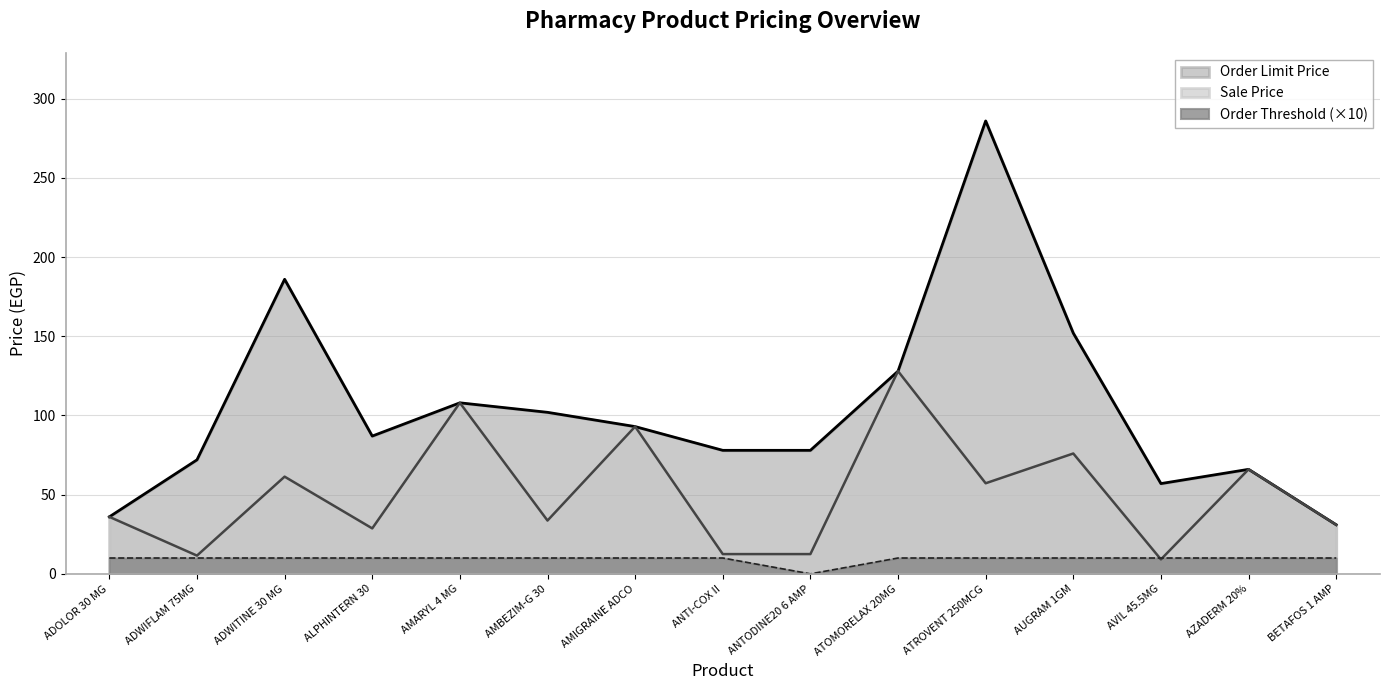

At which category does Order Threshold reach its first local valley?

ANTODINE20 6 AMP